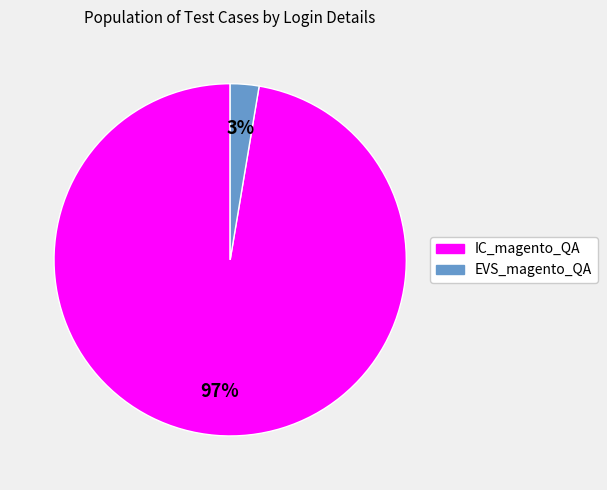

Which category has the biggest portion of the pie?

IC_magento_QA